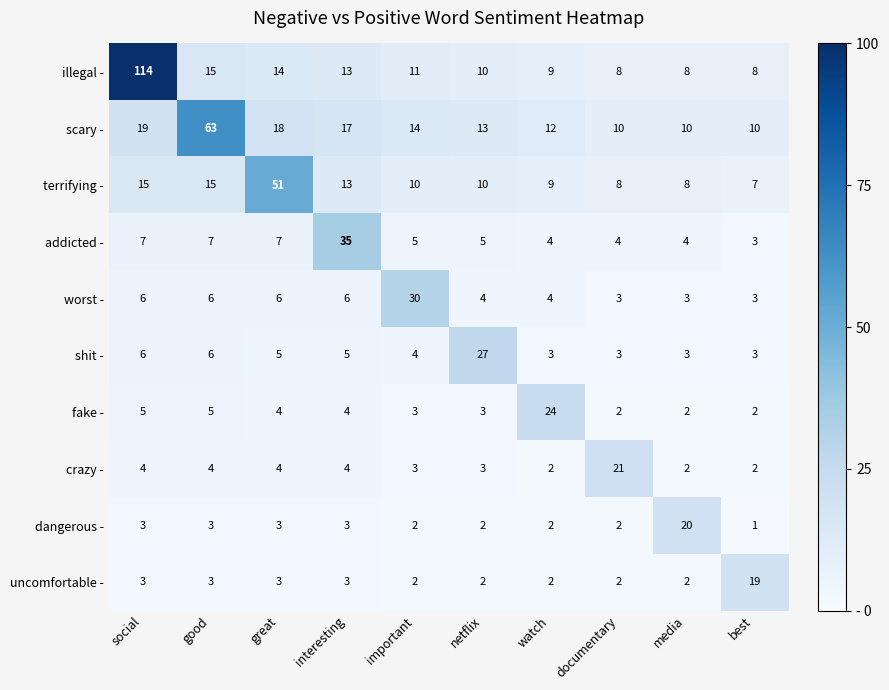

The shit - series shows 6 at social. True or false?

True